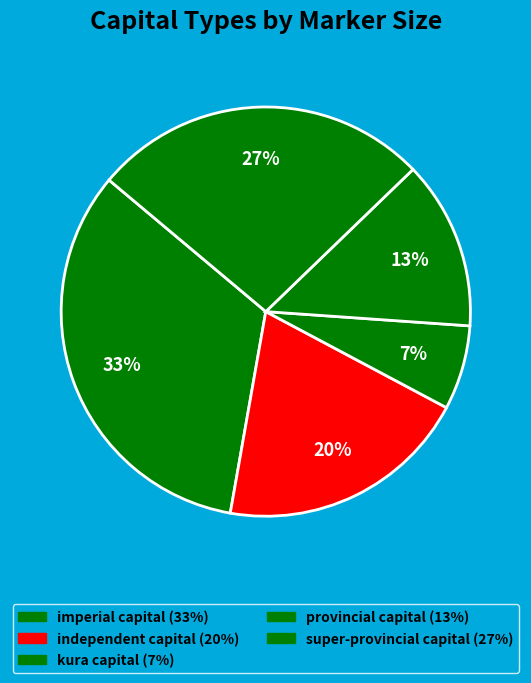

Which slice is the largest?

imperial capital